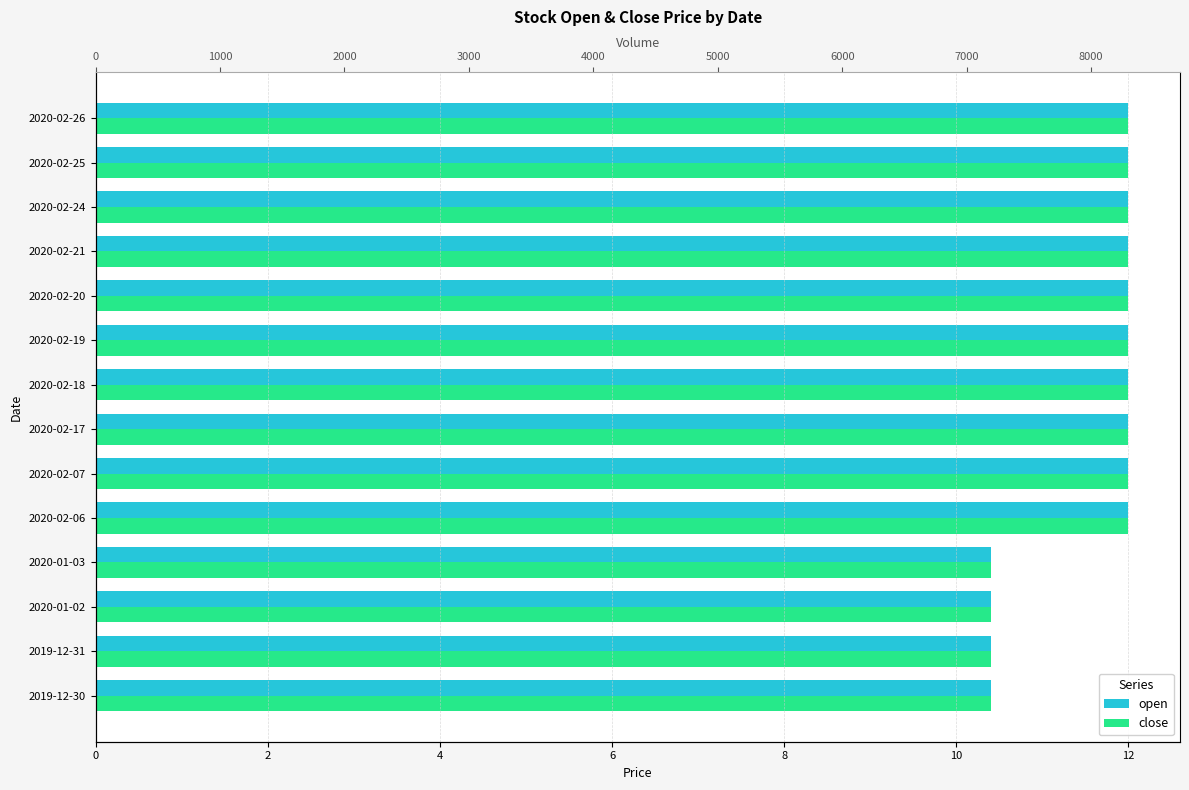

Does the chart contain stacked bars?

No